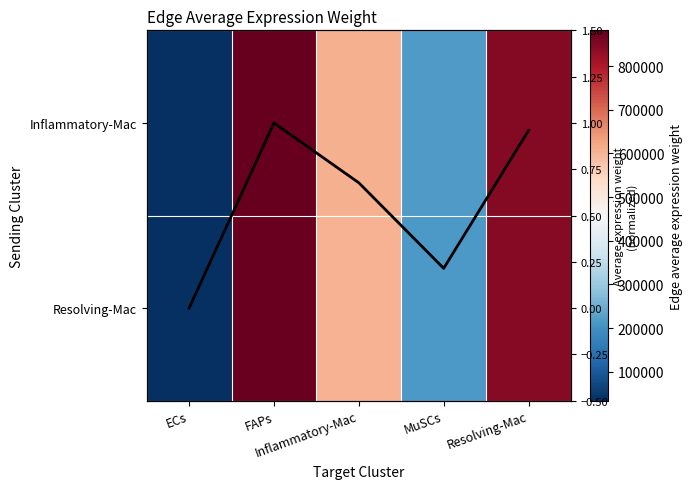

Which category has the lowest value across all series?

ECs